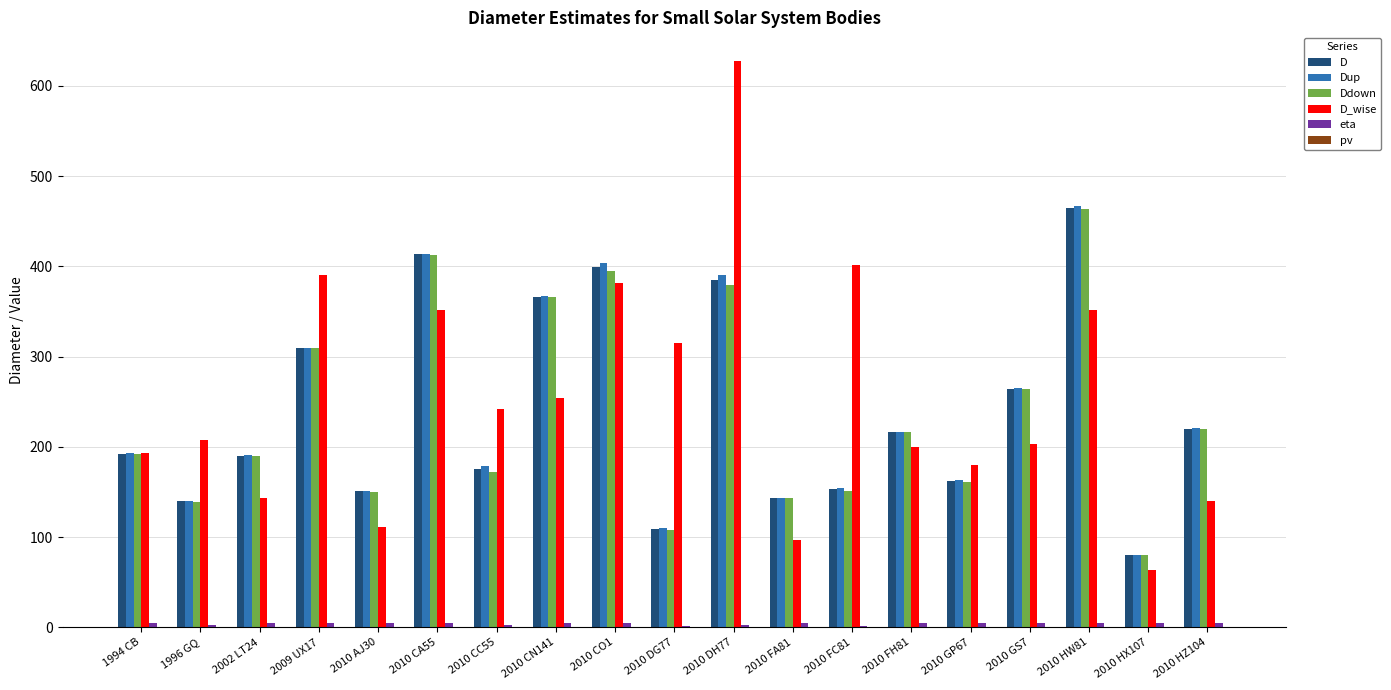

Does the chart contain stacked bars?

No